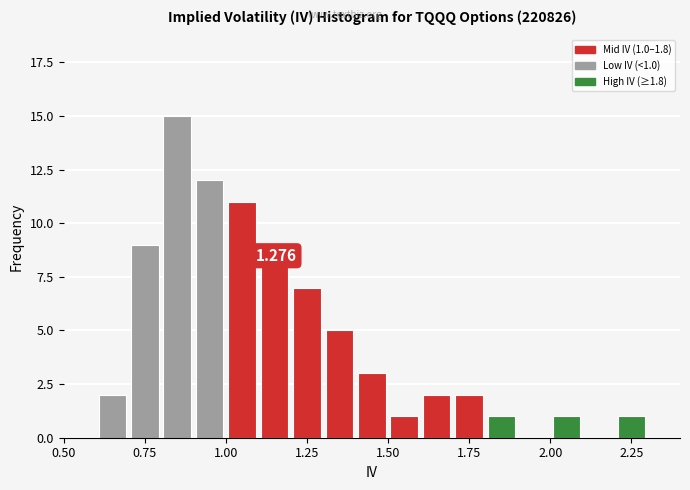

Around what value on the x-axis is the tallest bar? Give the approximate position of its centre, as read against the axis.

0.85